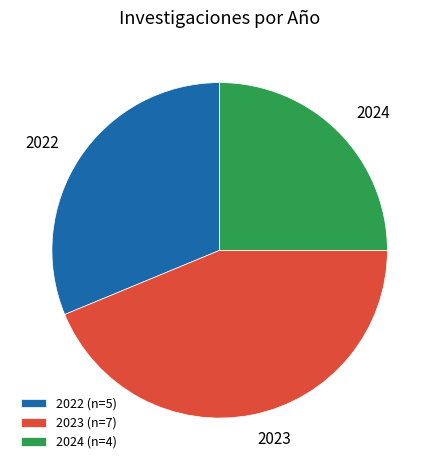

Does any single category account for the majority?

No